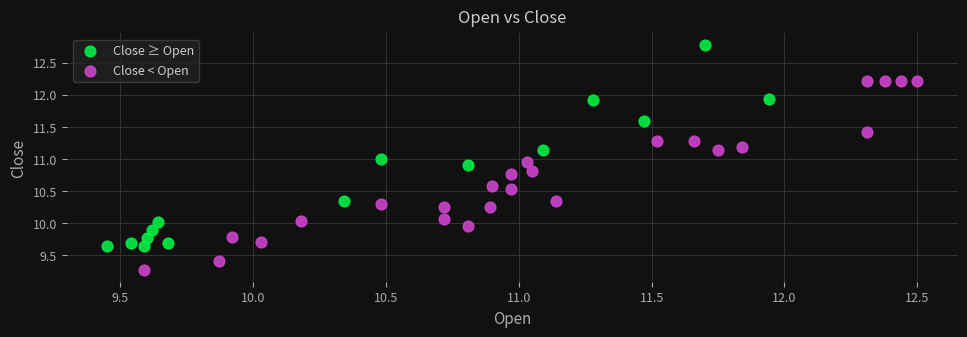

Which series reaches the minimum Y coordinate?

Close < Open